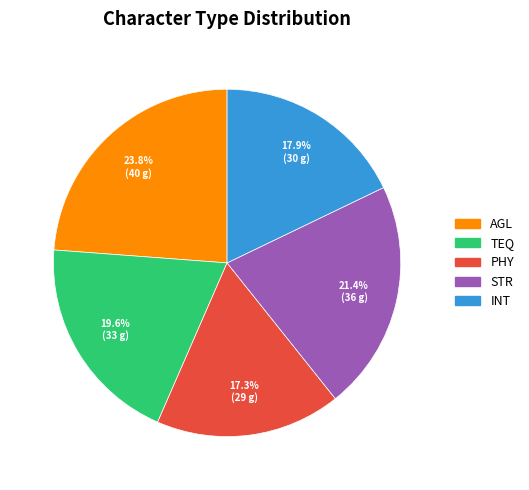

Is there any slice that represents more than half of the pie?

No